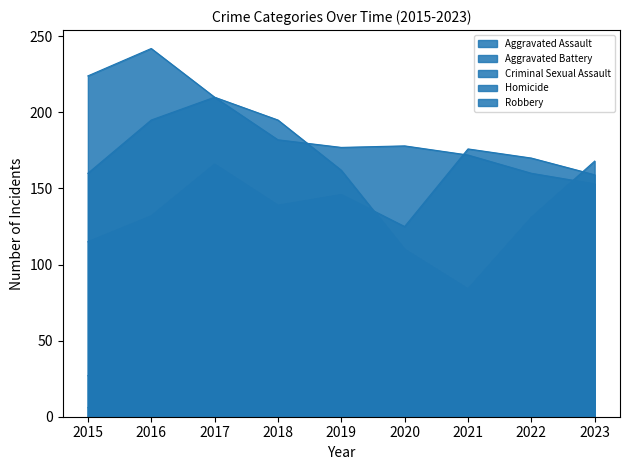

Reading left to right, extract all data points from this chart.

Aggravated Assault: 115	132	166	139	146	125	176	170	159
Aggravated Battery: 160	195	210	182	177	178	172	160	153
Criminal Sexual Assault: 27	35	31	31	43	32	24	29	18
Homicide: 6	16	22	14	13	23	27	26	13
Robbery: 224	242	210	195	162	110	84	131	168